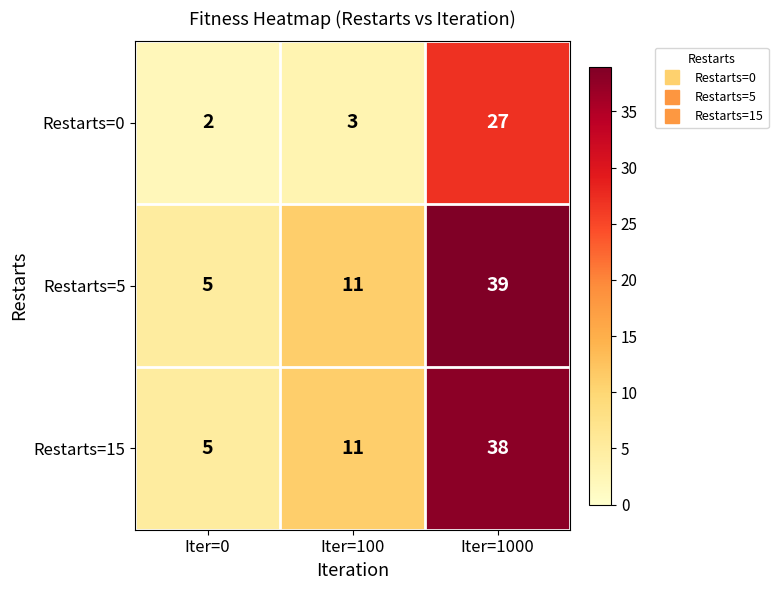

How many Restarts=15 values are between 5 and 38?

3